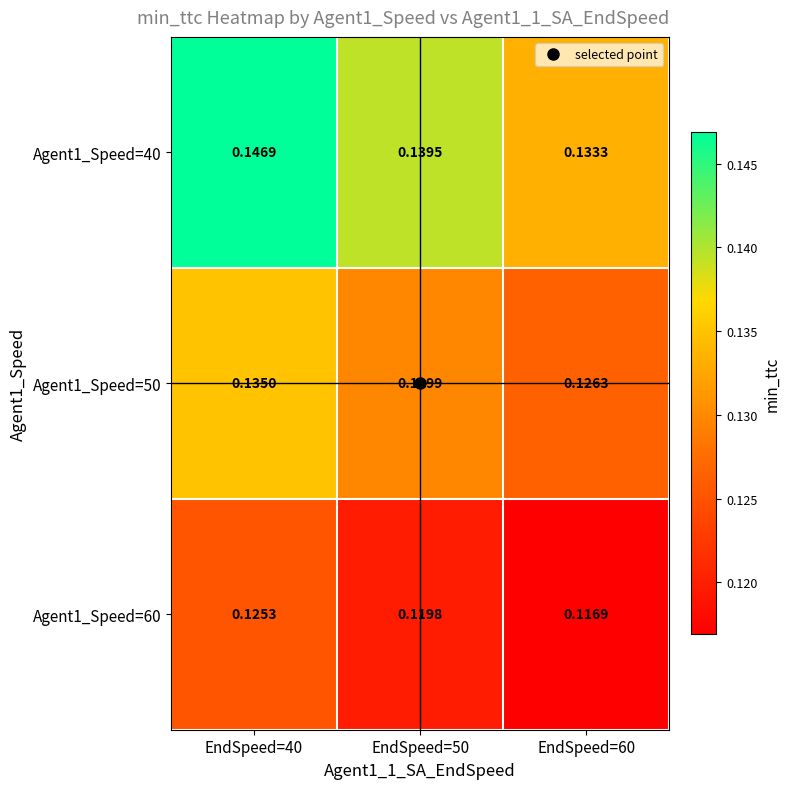

Is the value of Agent1_Speed=60 at EndSpeed=40 greater than the value of Agent1_Speed=50 at EndSpeed=60?

No